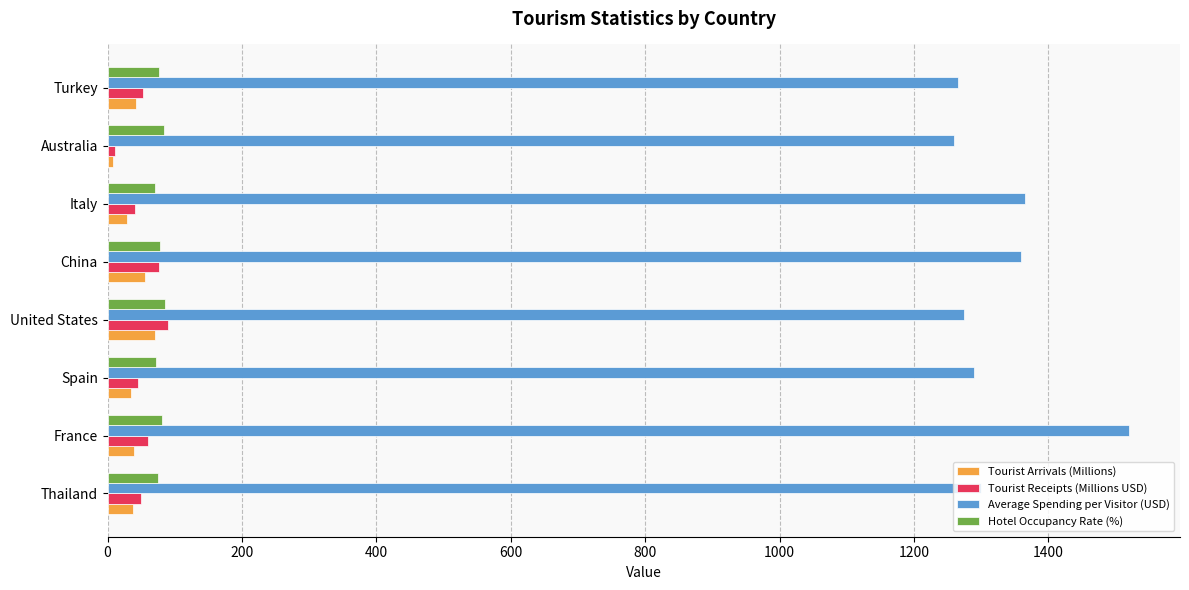

Which series has the widest spread of values?

Average Spending per Visitor (USD)